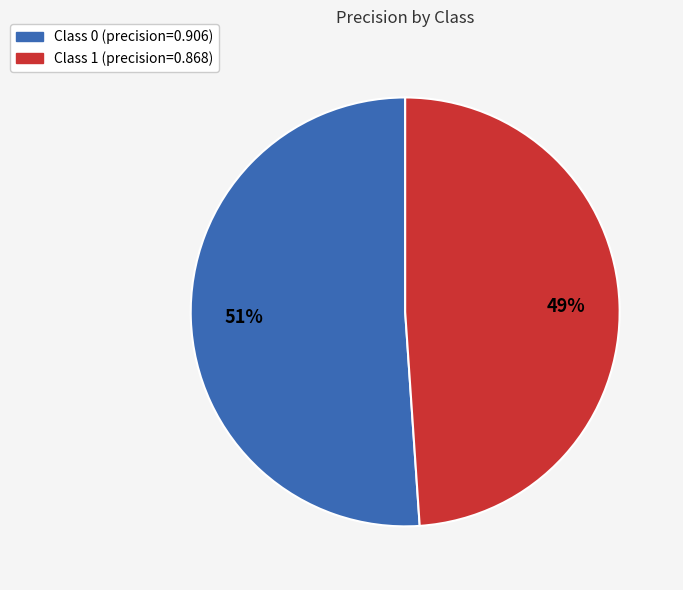

To the nearest percent, what is the average slice percentage?

50%